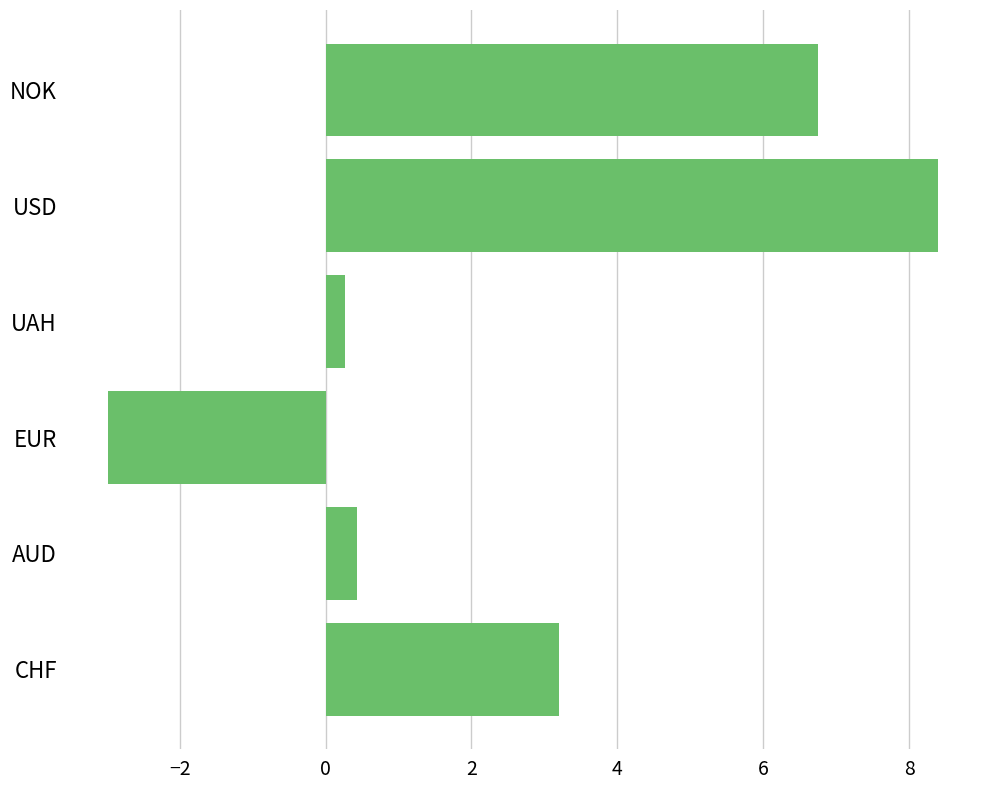

Is it true that the value at USD is 8.4?

True